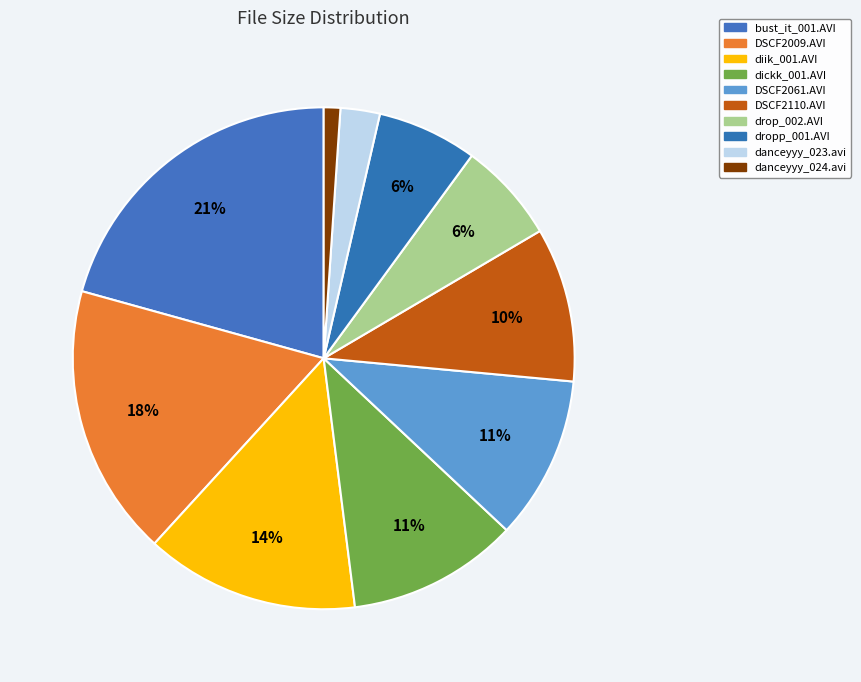

To the nearest percent, what is the combined percentage of drop_002.AVI and DSCF2061.AVI?

17%